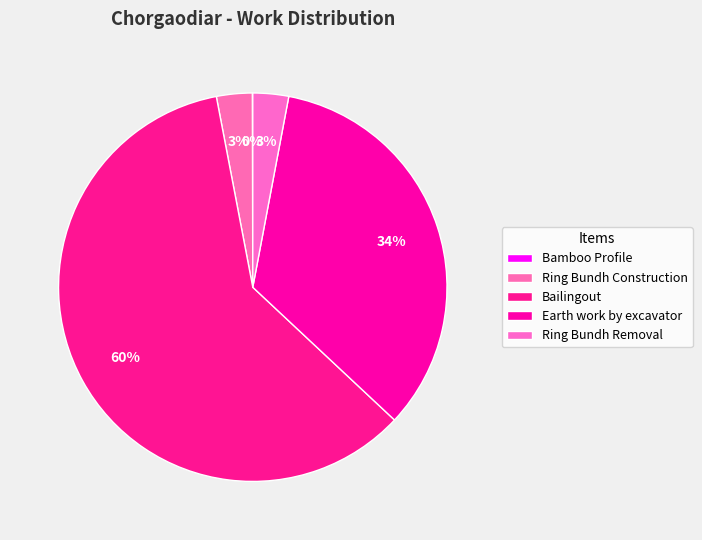

How many segments does this pie chart have?

5